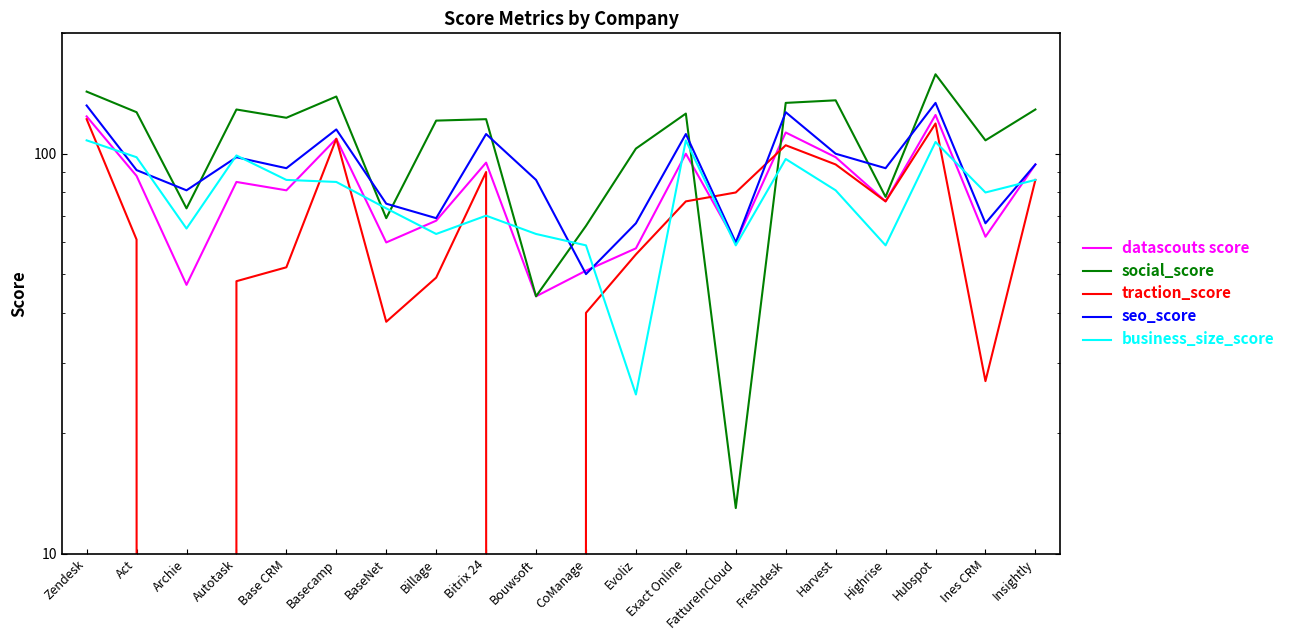

At which category is the sum across all series the highest?

Hubspot